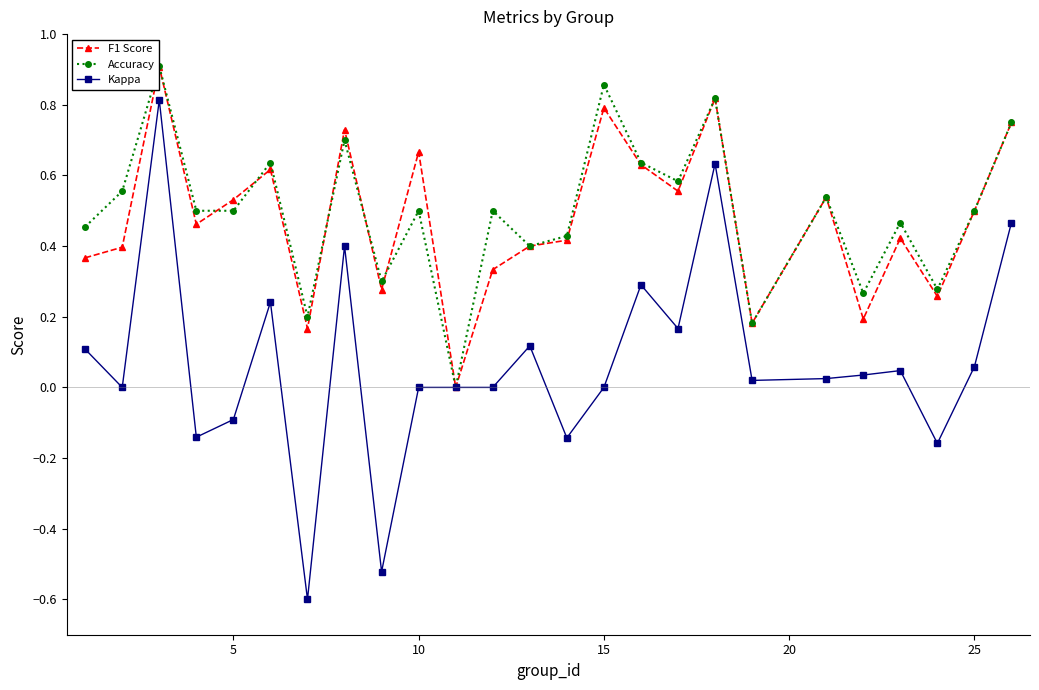

True or false: Accuracy has more than 2 points higher than both neighbors.

True